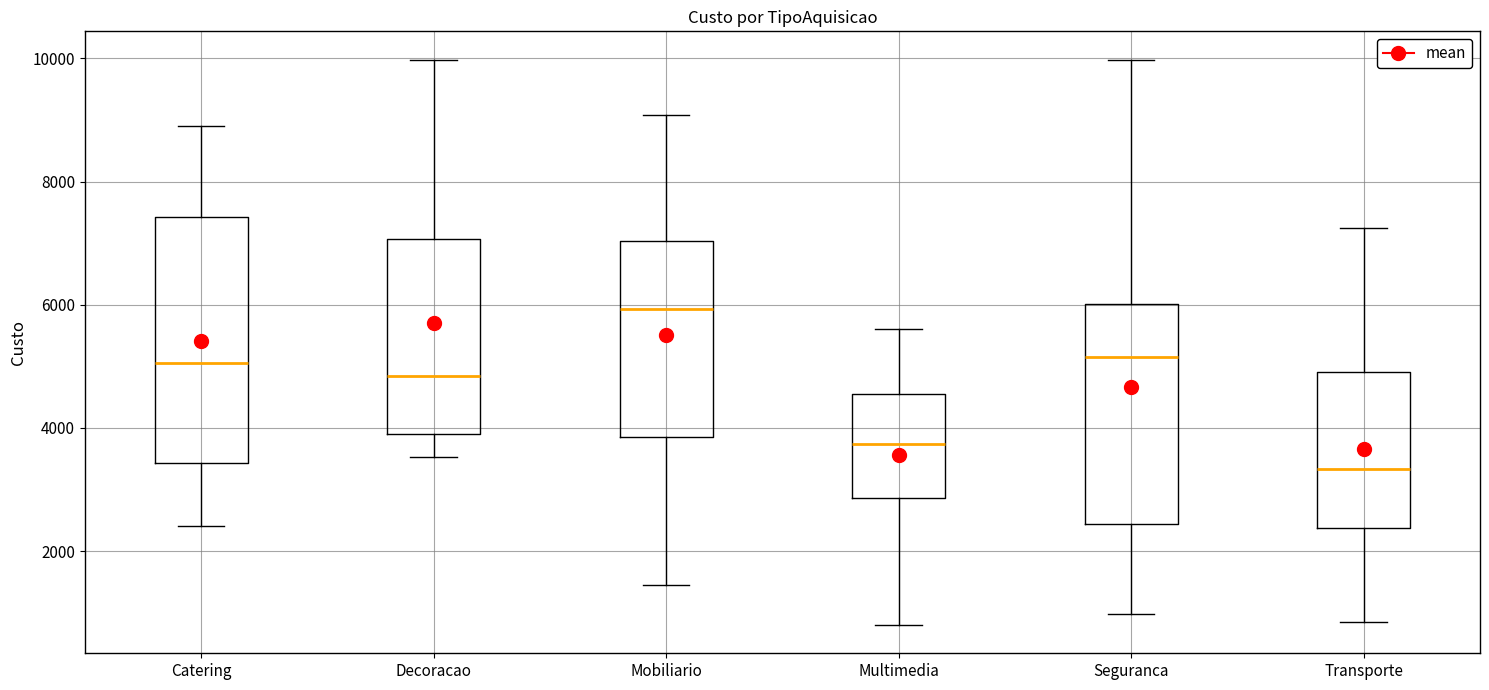

Reading left to right, transcribe this box plot: for each box, give where its median line is, the range the box spans, and where its two whiskers end, as read against the y-axis. The values are not printed on the chart, so give them approximately, as read against the axis.

Catering: median 5000, box 3400 to 7400, whiskers 2400 to 9000
Decoracao: median 4800, box 4000 to 7000, whiskers 3600 to 10000
Mobiliario: median 6000, box 3800 to 7000, whiskers 1400 to 9000
Multimedia: median 3800, box 2800 to 4600, whiskers 800 to 5600
Seguranca: median 5200, box 2400 to 6000, whiskers 1000 to 10000
Transporte: median 3400, box 2400 to 5000, whiskers 800 to 7200